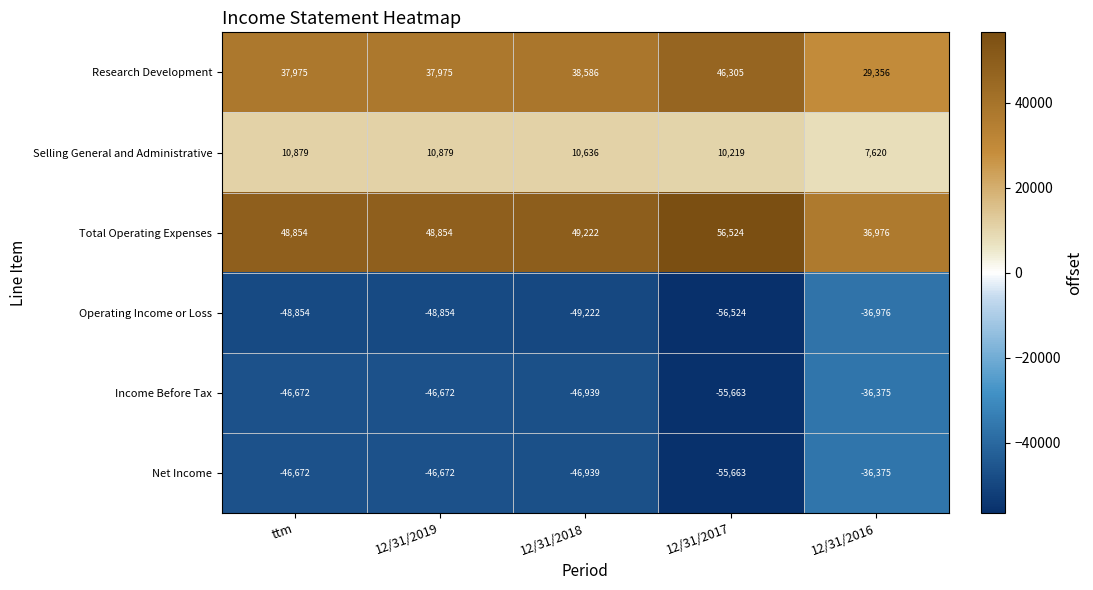

At which label does Income Before Tax first exceed -46672?

12/31/2016